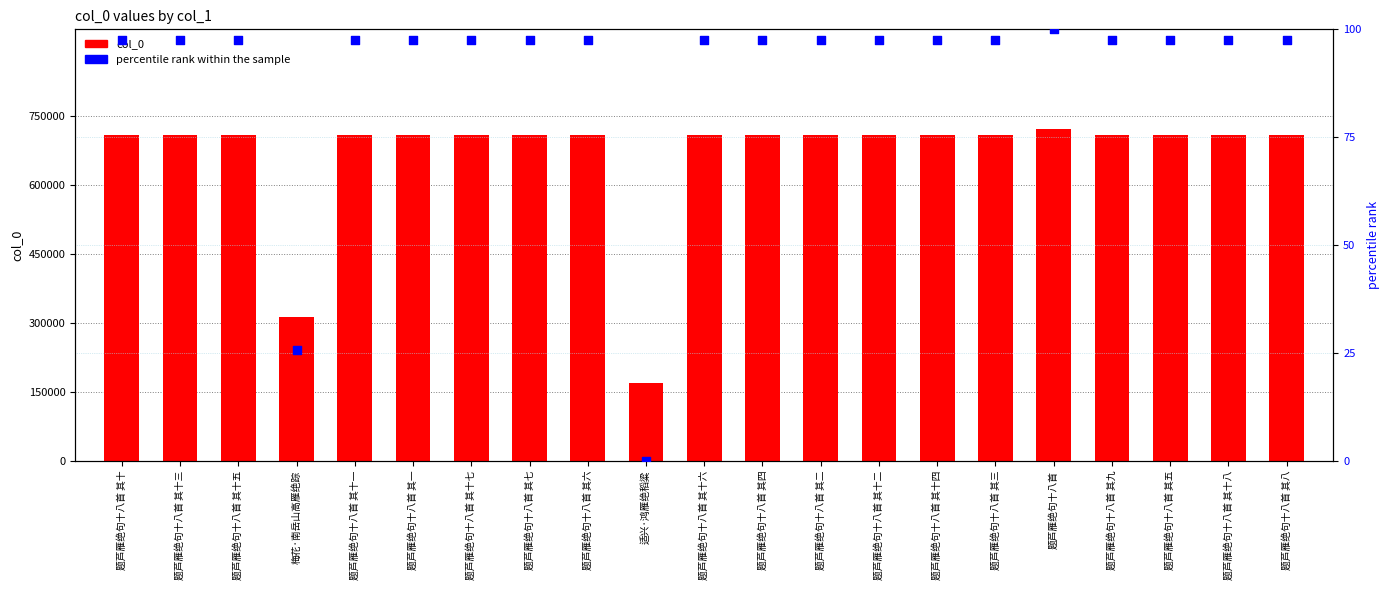

At how many categories does at least one series exceed 607109?

19